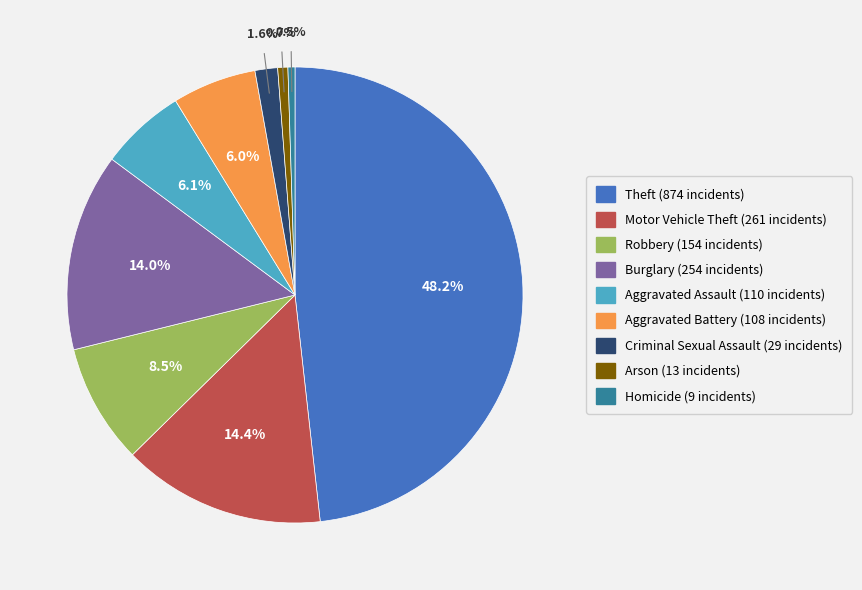

What is the largest slice in the pie chart?

Theft